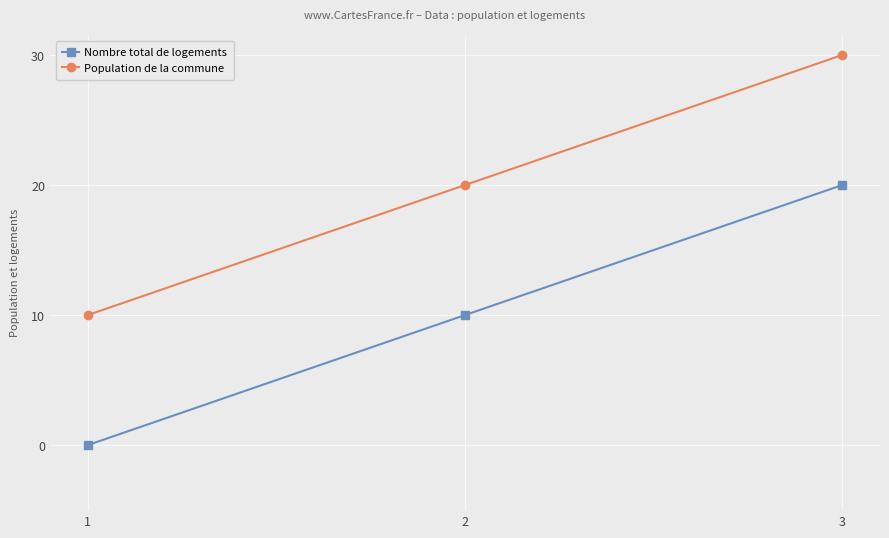

Is the value of Population de la commune at 2 greater than the value of Nombre total de logements at 2?

Yes